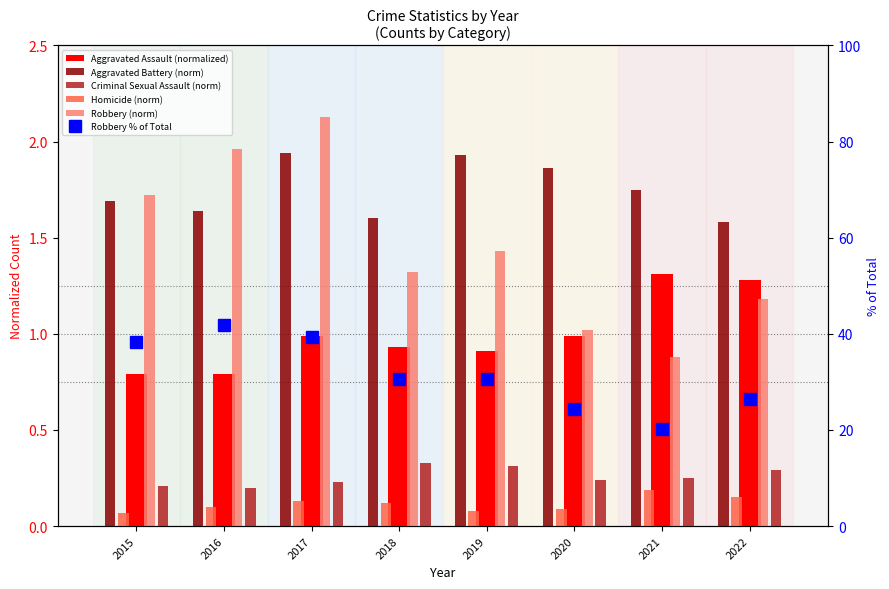

The value of Homicide (norm) at 2015 is 0.1. True or false?

True